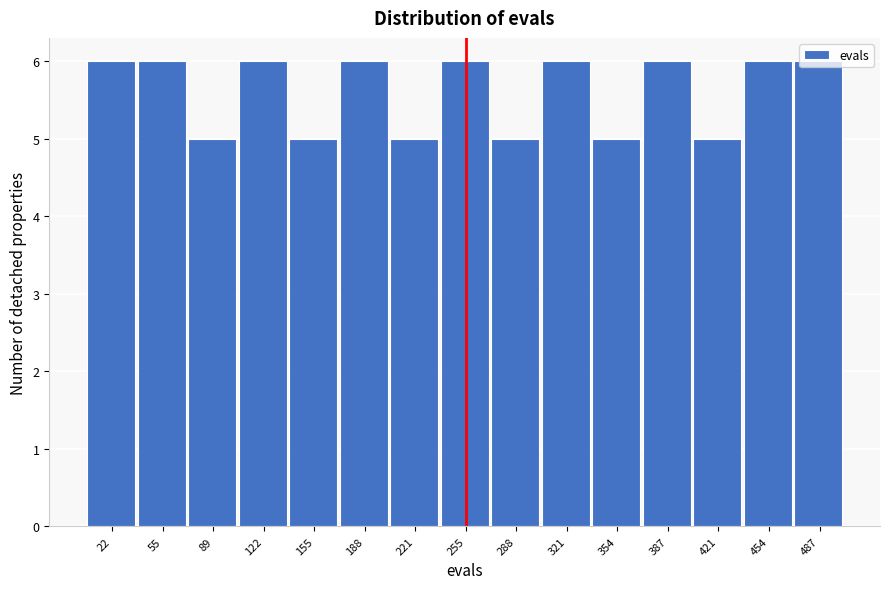

Reading left to right, list every bar in this chart as the range it spans on the x-axis followed by its height. Neither the bar edges nor the heights are printed on the chart, so give them approximately, as read against the axes.

5 to 40: 6
40 to 70: 6
70 to 105: 5
105 to 140: 6
140 to 170: 5
170 to 205: 6
205 to 240: 5
240 to 270: 6
270 to 305: 5
305 to 340: 6
340 to 370: 5
370 to 405: 6
405 to 440: 5
440 to 470: 6
470 to 505: 6